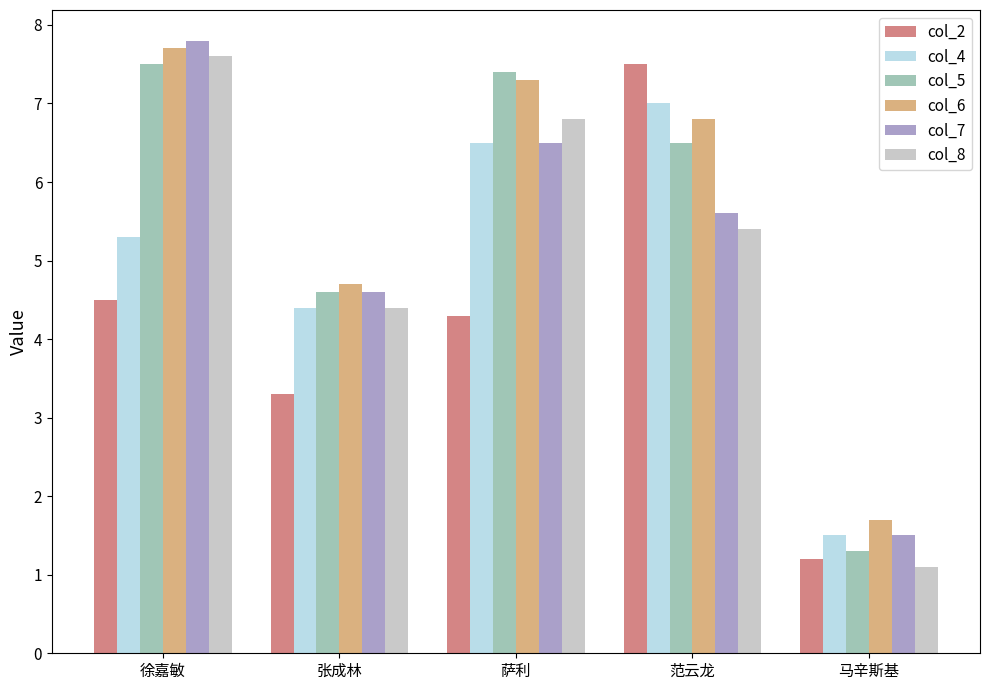

What is the value of the col_7 bar at the 5th from the left?

1.5